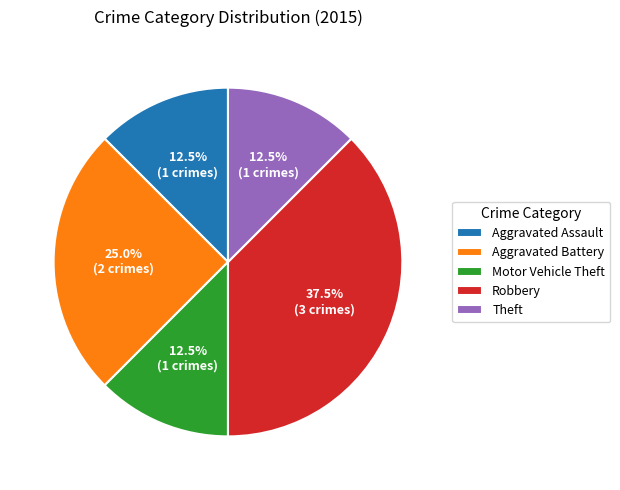

True or false: Motor Vehicle Theft accounts for 1% of the total.

False